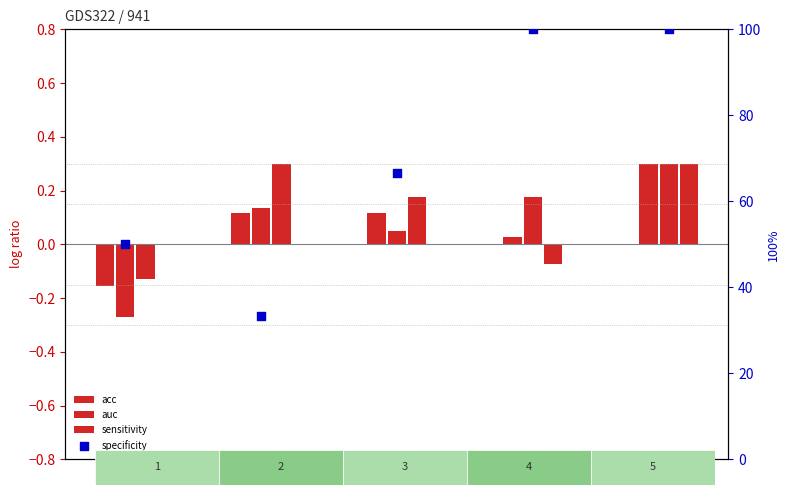

Which series has the largest total across all categories?

specificity